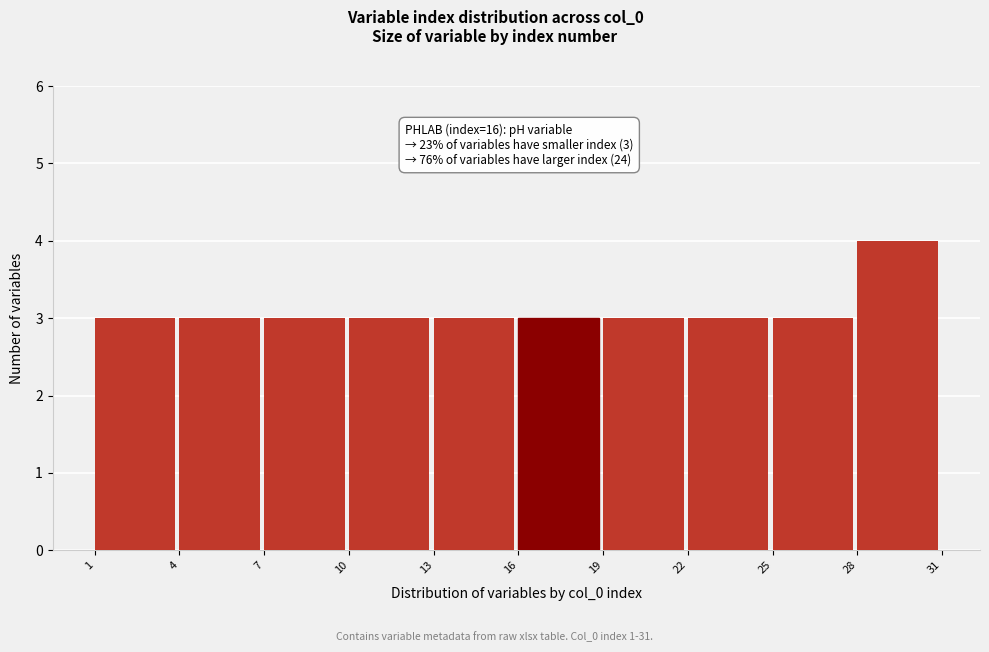

Which range on the x-axis has the tallest bar?

28 to 31